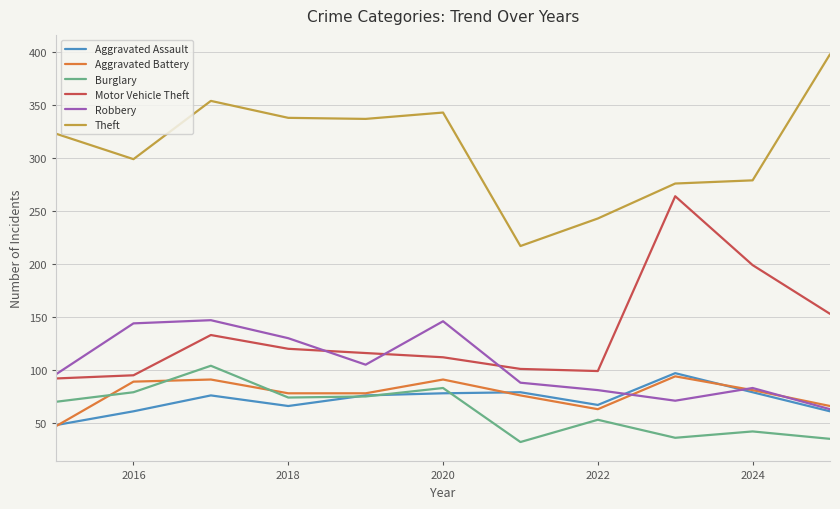

What is the maximum value for Theft?

398